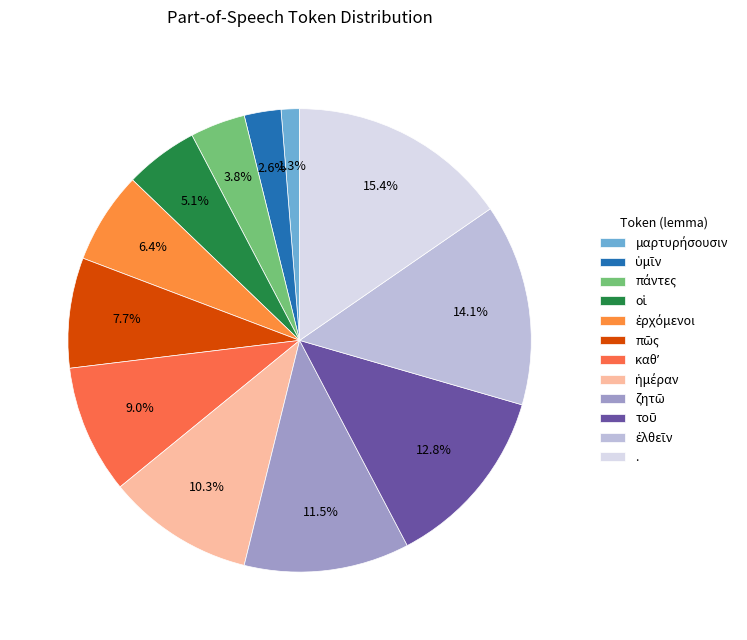

To the nearest percent, what is the average slice percentage?

8%